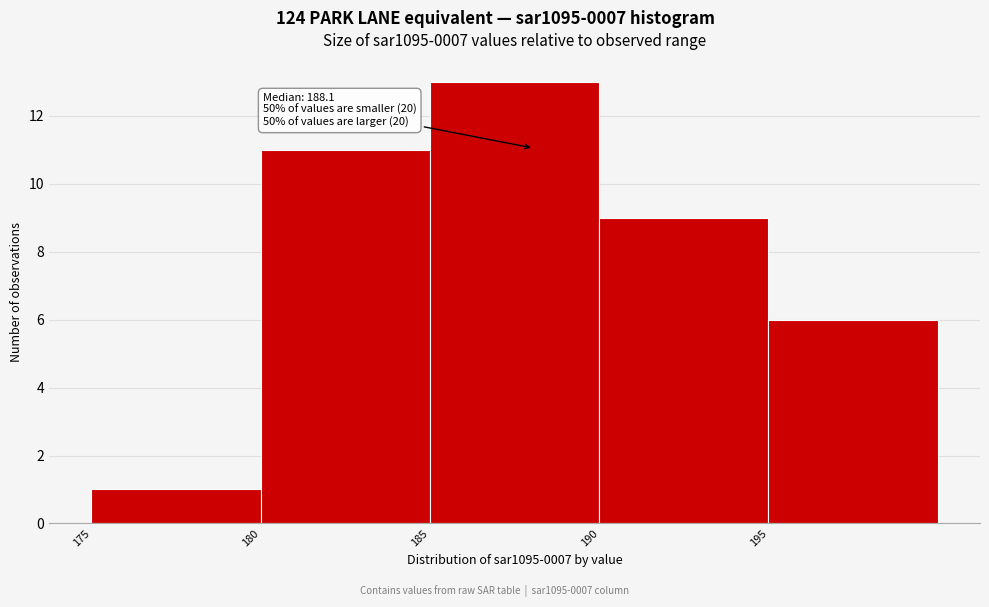

Over which range of the x-axis is the bar tallest?

185 to 190